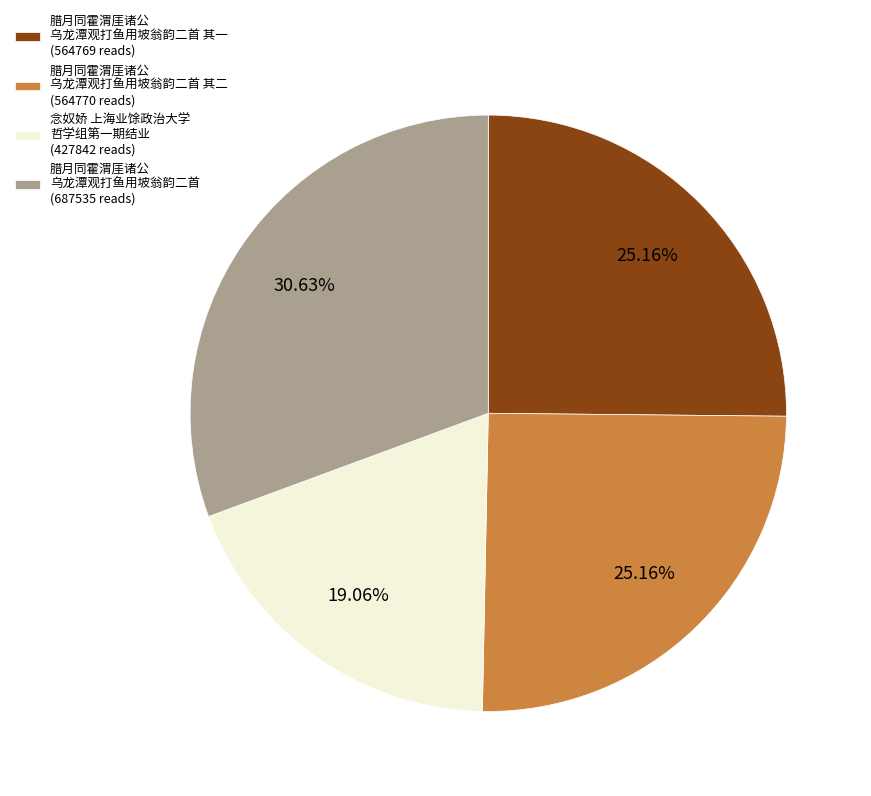

Is 腊月同霍渭厓诸公 乌龙潭观打鱼用坡翁韵二首 其二 (564770 reads) the majority of the pie?

No